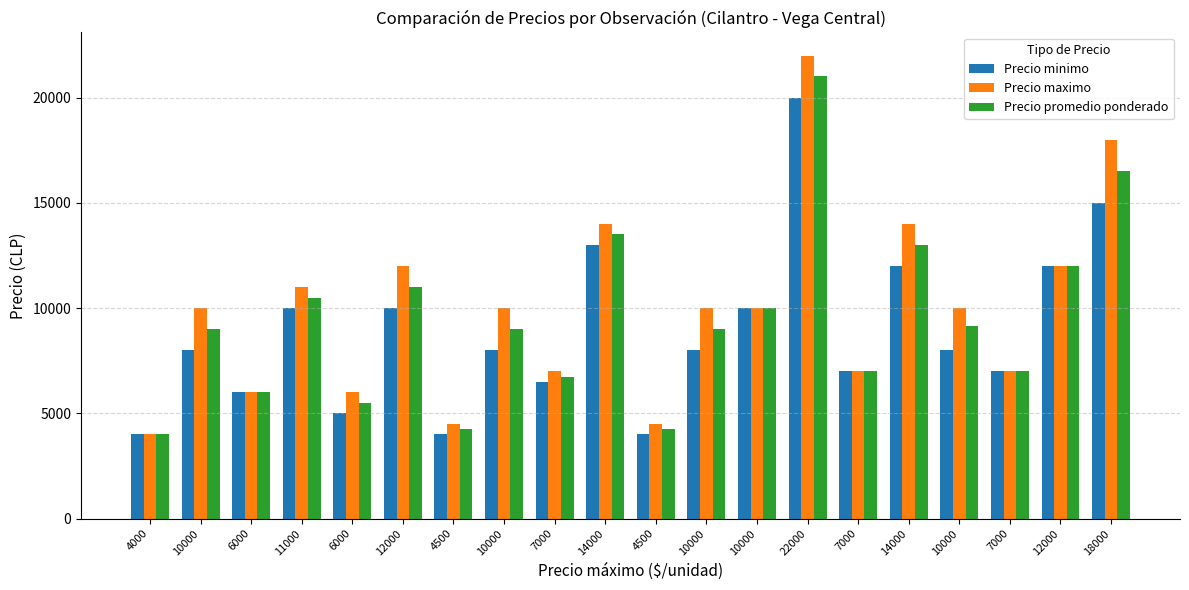

Which series changed the most between 10000 and 22000?

Precio promedio ponderado